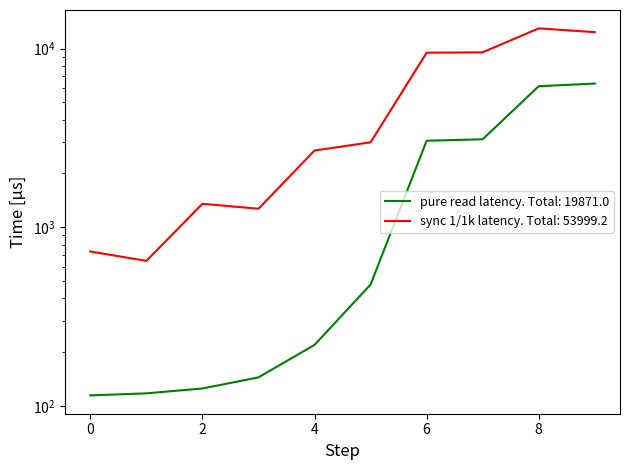

What is the value of the sync 1/1k latency point at the 4th from the left?

1268.9